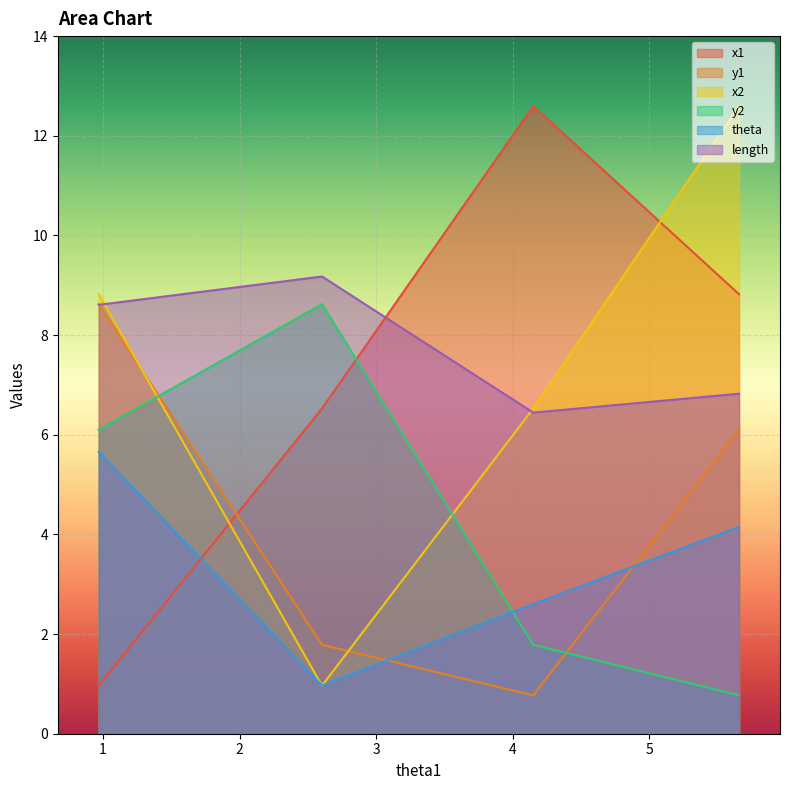

At which category does the chart reach its minimum across all series?

4.149874937032688